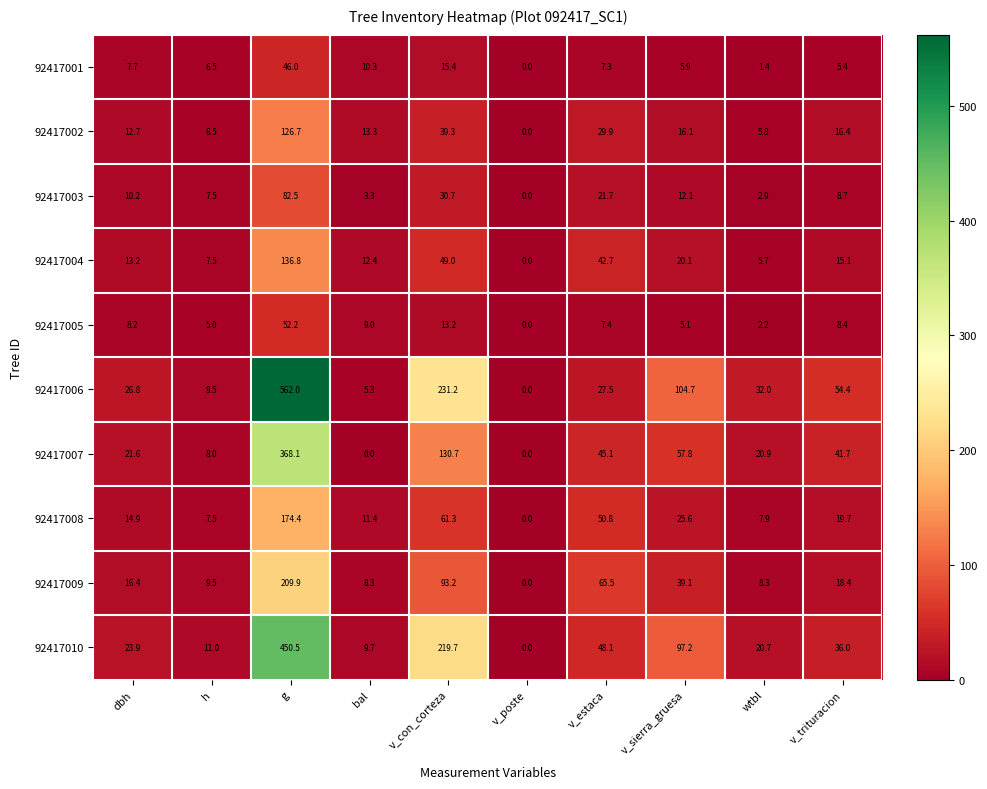

What is the sum of all 92417002 values?

266.7